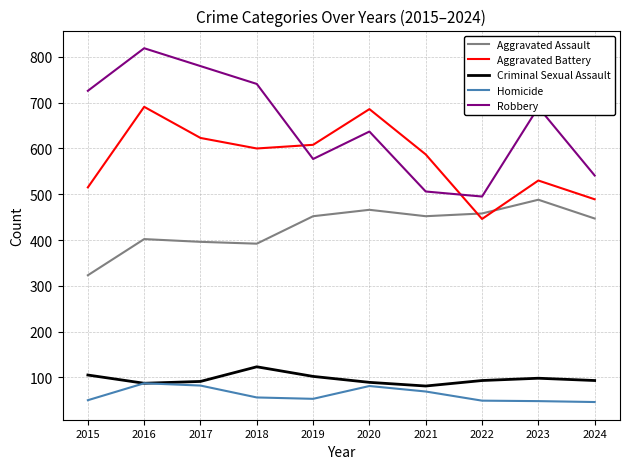

True or false: Aggravated Battery and Aggravated Assault intersect in this chart.

True